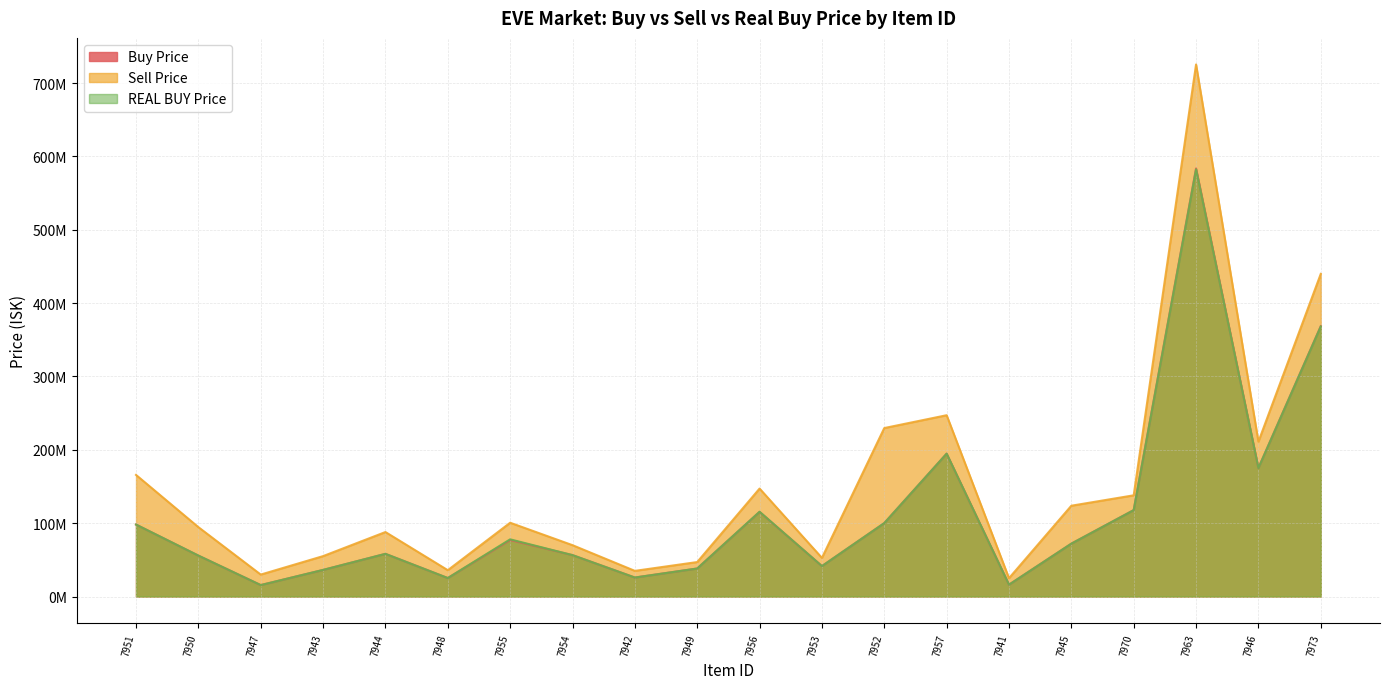

Which series has the widest spread of values?

Sell Price